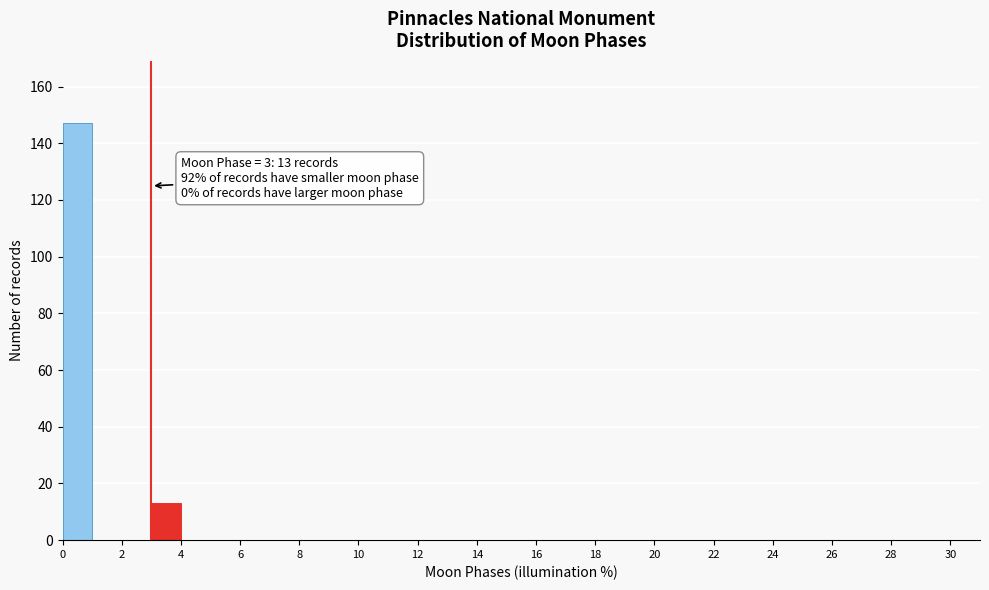

Which range on the x-axis has the tallest bar?

0 to 1